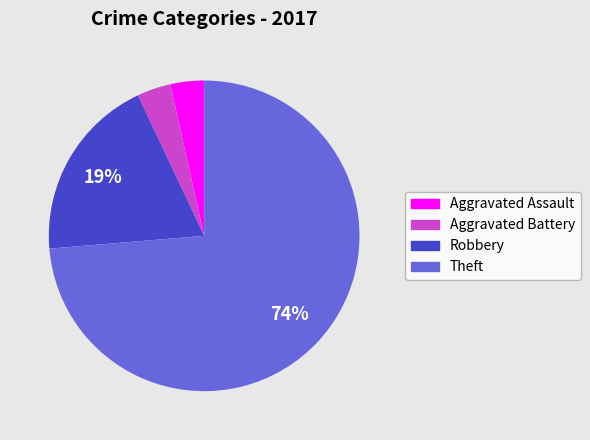

Which slice is the largest?

Theft